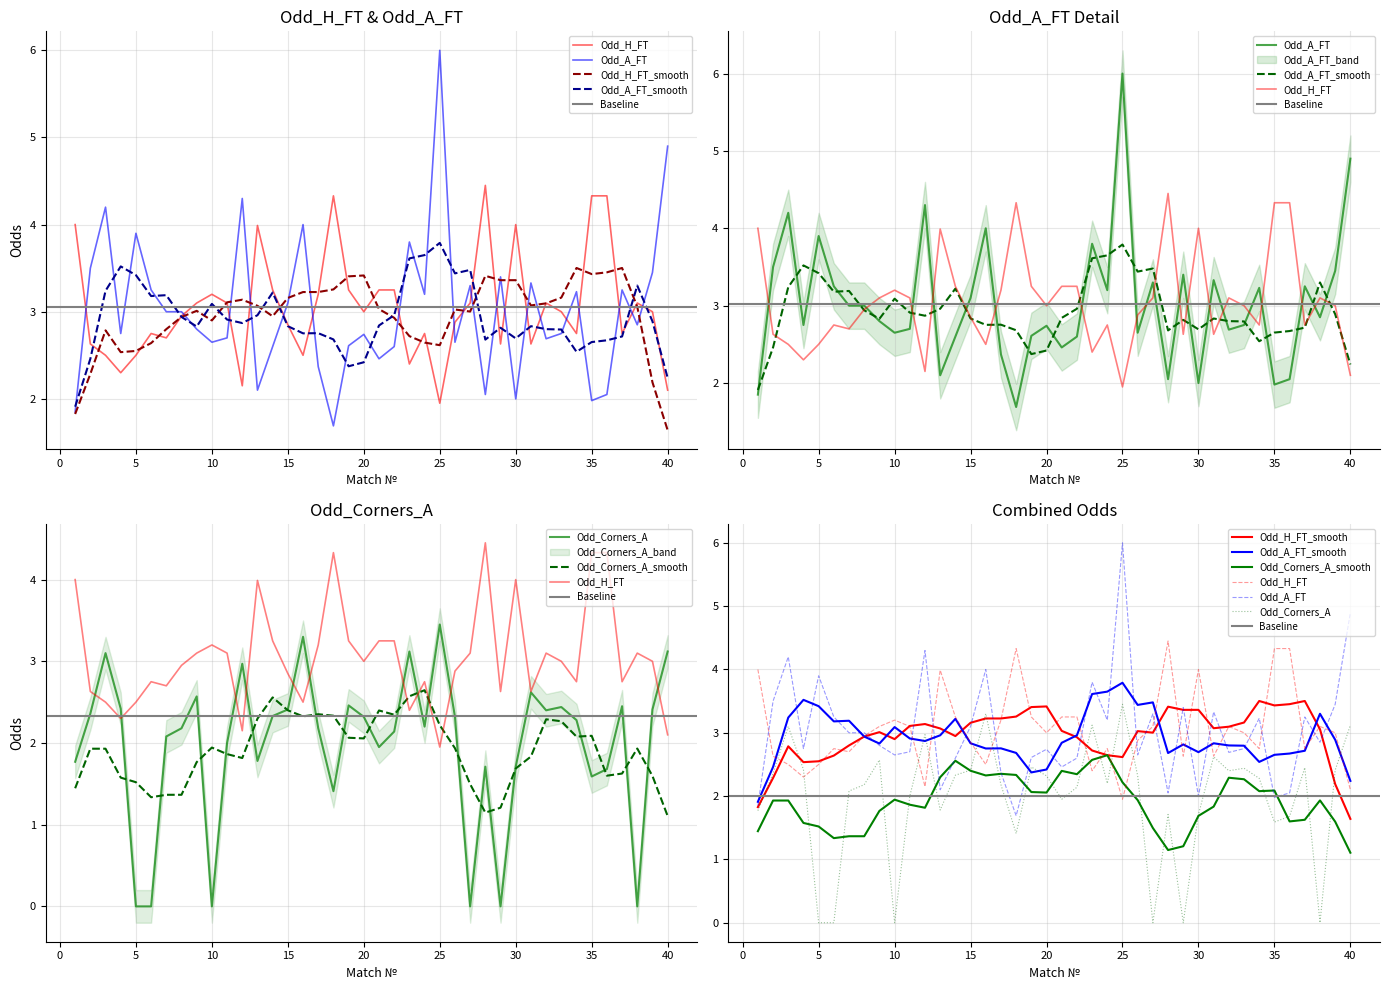

At which label does Odd_A_FT reach its minimum?

18